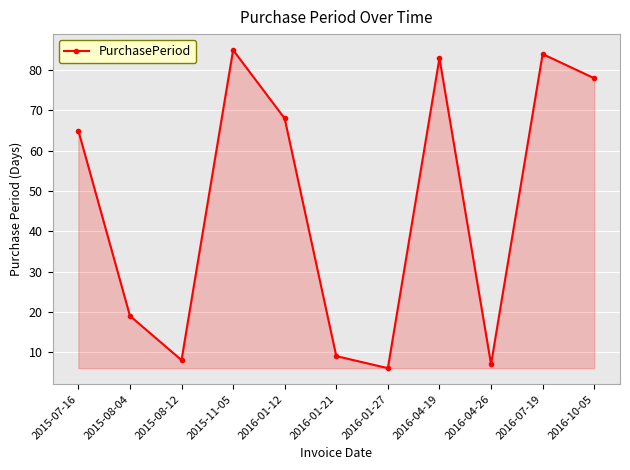

The value at 2016-01-21 is 9. True or false?

True